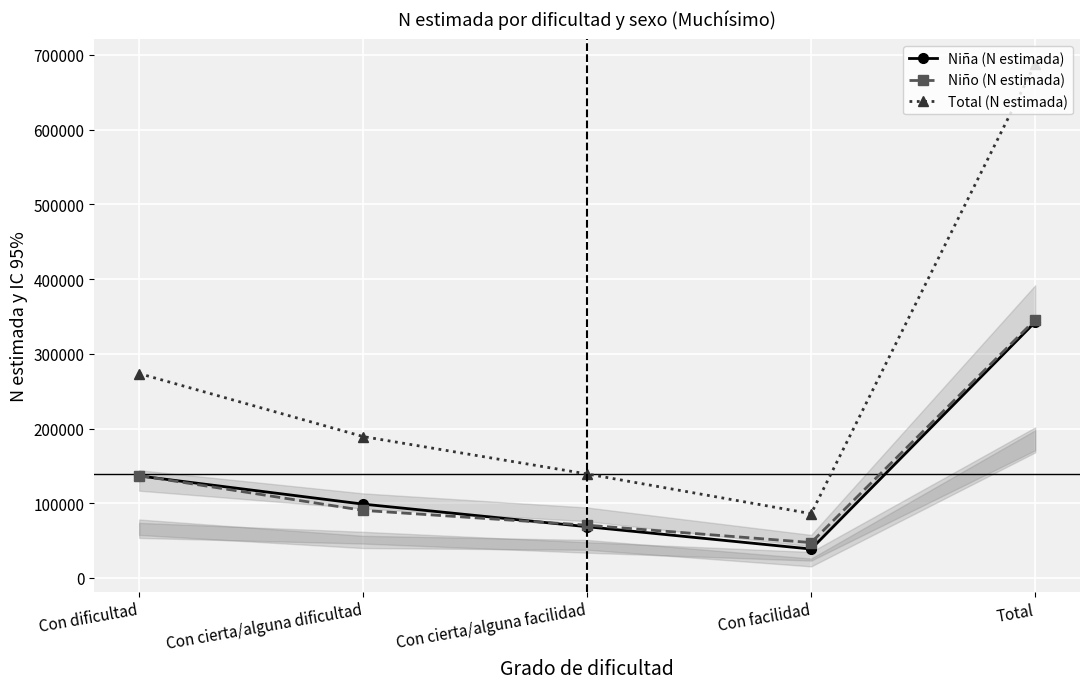

The Niño (N estimada) series shows 512398 at Total. True or false?

False